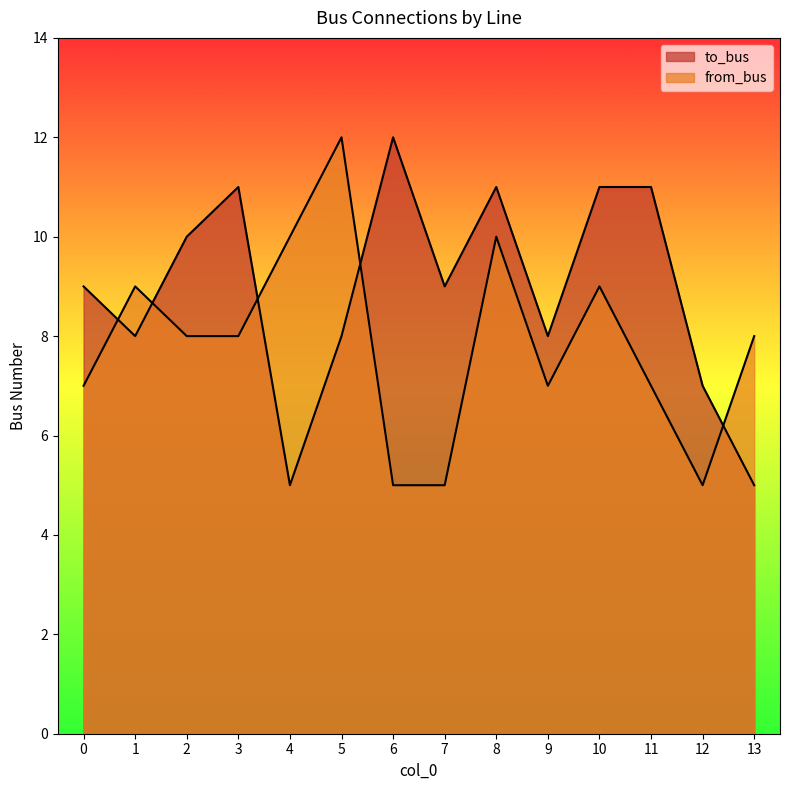

Reading right to left, extract all data points from this chart.

to_bus: 13=5	12=7	11=11	10=11	9=8	8=11	7=9	6=12	5=8	4=5	3=11	2=10	1=8	0=9
from_bus: 13=8	12=5	11=7	10=9	9=7	8=10	7=5	6=5	5=12	4=10	3=8	2=8	1=9	0=7